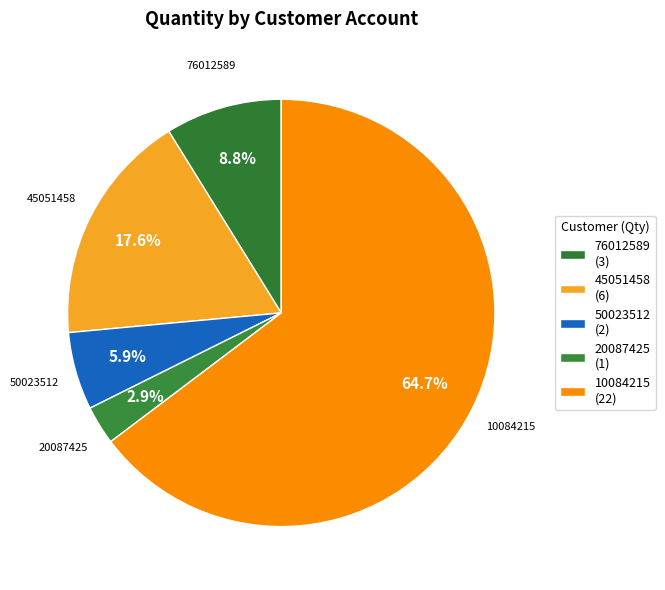

To the nearest percent, what is the difference between the largest and smallest slice percentages?

62%